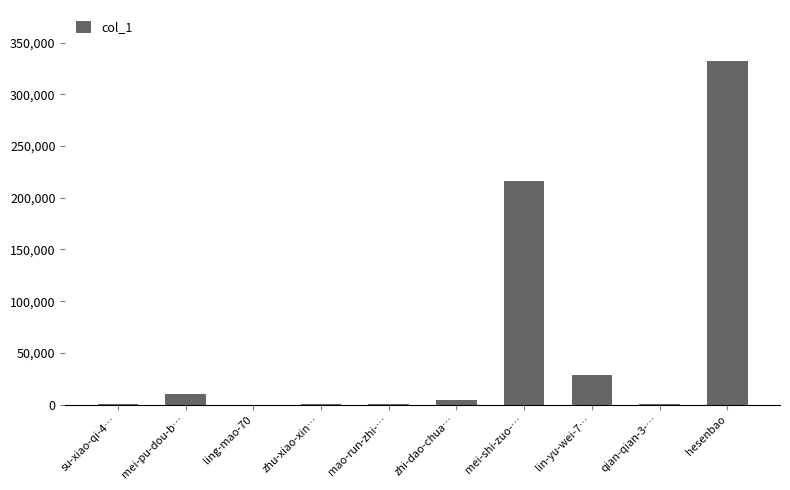

The chart shows a value of 47 at ling-mao-70. True or false?

True